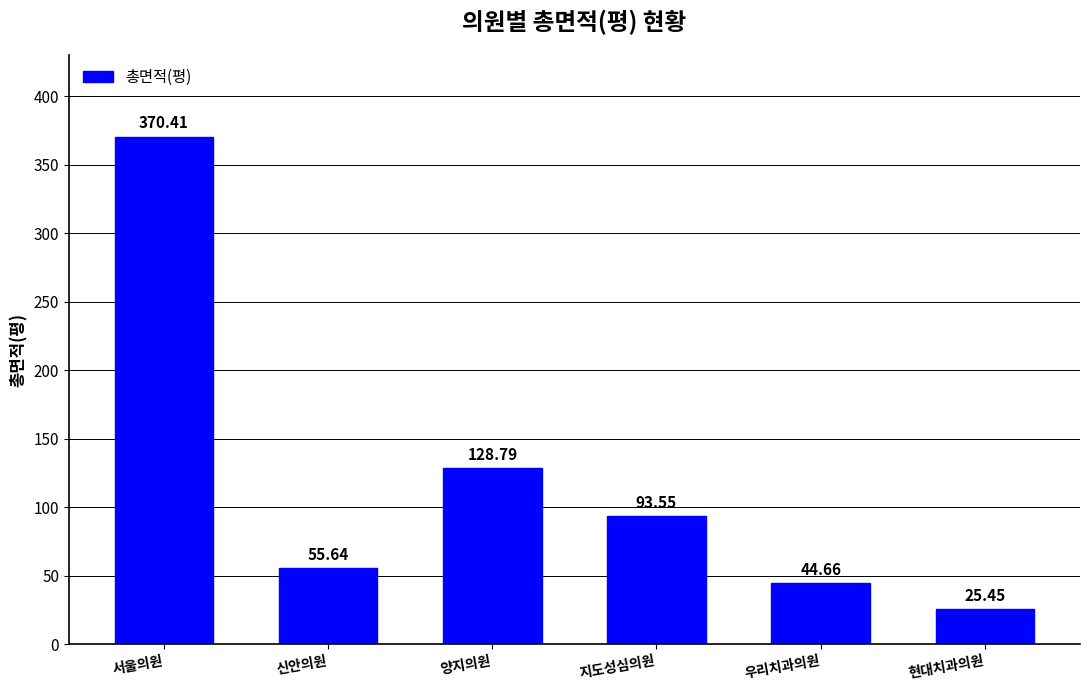

Which label corresponds to the smallest value in the chart?

현대치과의원